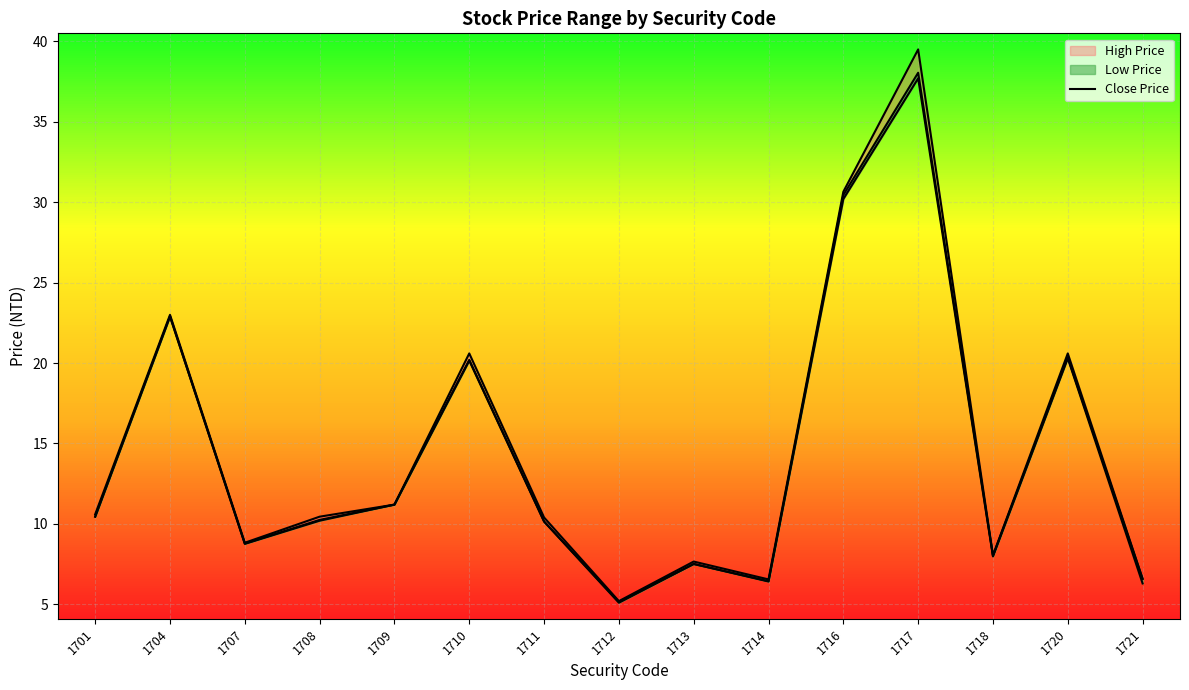

True or false: Low Price and Close Price intersect in this chart.

False